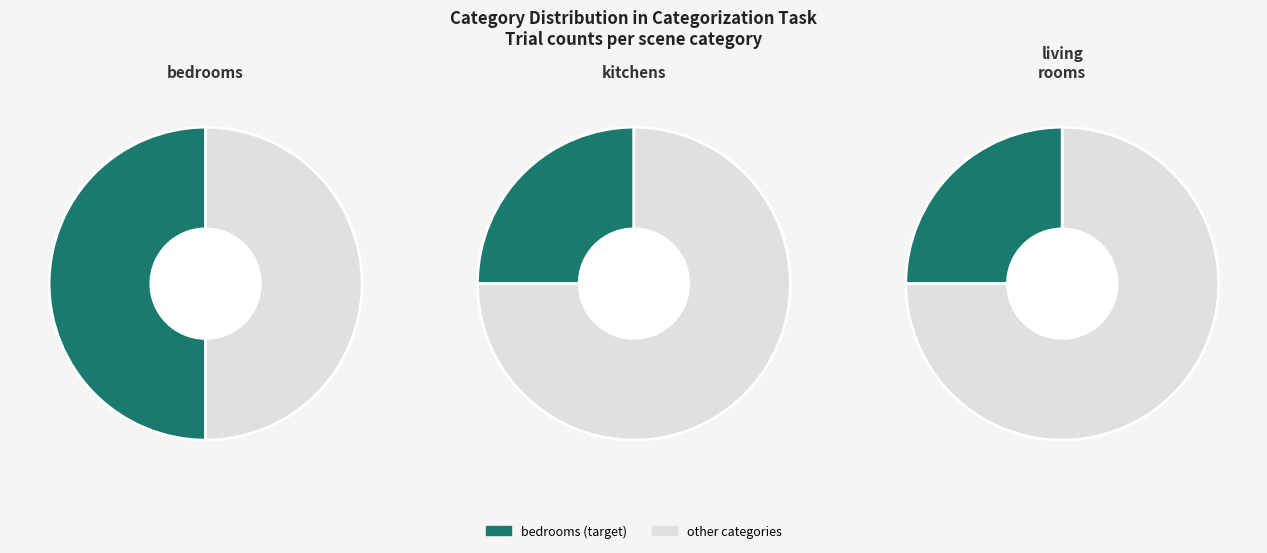

To the nearest percent, what is the difference between the bedrooms and living_rooms slice percentages?

25%